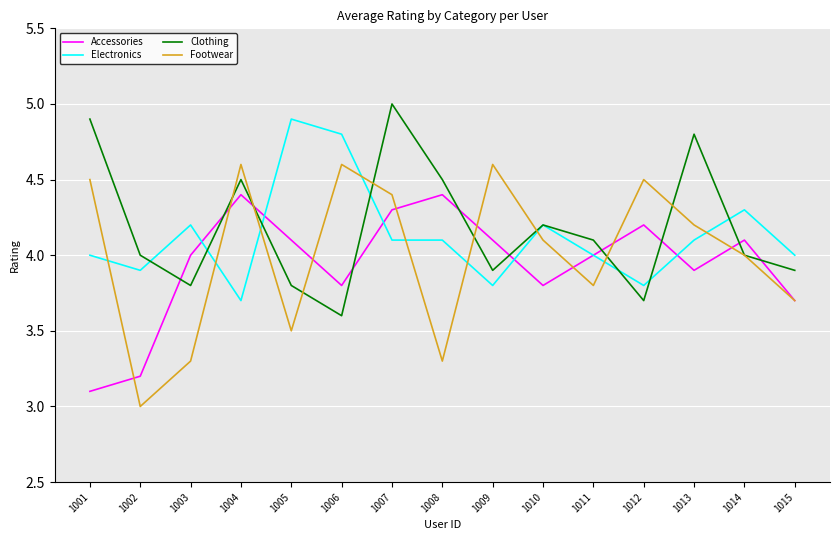

Reading left to right, transcribe all the data shown in this chart.

Accessories: 3.1	3.2	4.0	4.4	4.1	3.8	4.3	4.4	4.1	3.8	4.0	4.2	3.9	4.1	3.7
Electronics: 4.0	3.9	4.2	3.7	4.9	4.8	4.1	4.1	3.8	4.2	4.0	3.8	4.1	4.3	4.0
Clothing: 4.9	4.0	3.8	4.5	3.8	3.6	5.0	4.5	3.9	4.2	4.1	3.7	4.8	4.0	3.9
Footwear: 4.5	3.0	3.3	4.6	3.5	4.6	4.4	3.3	4.6	4.1	3.8	4.5	4.2	4.0	3.7